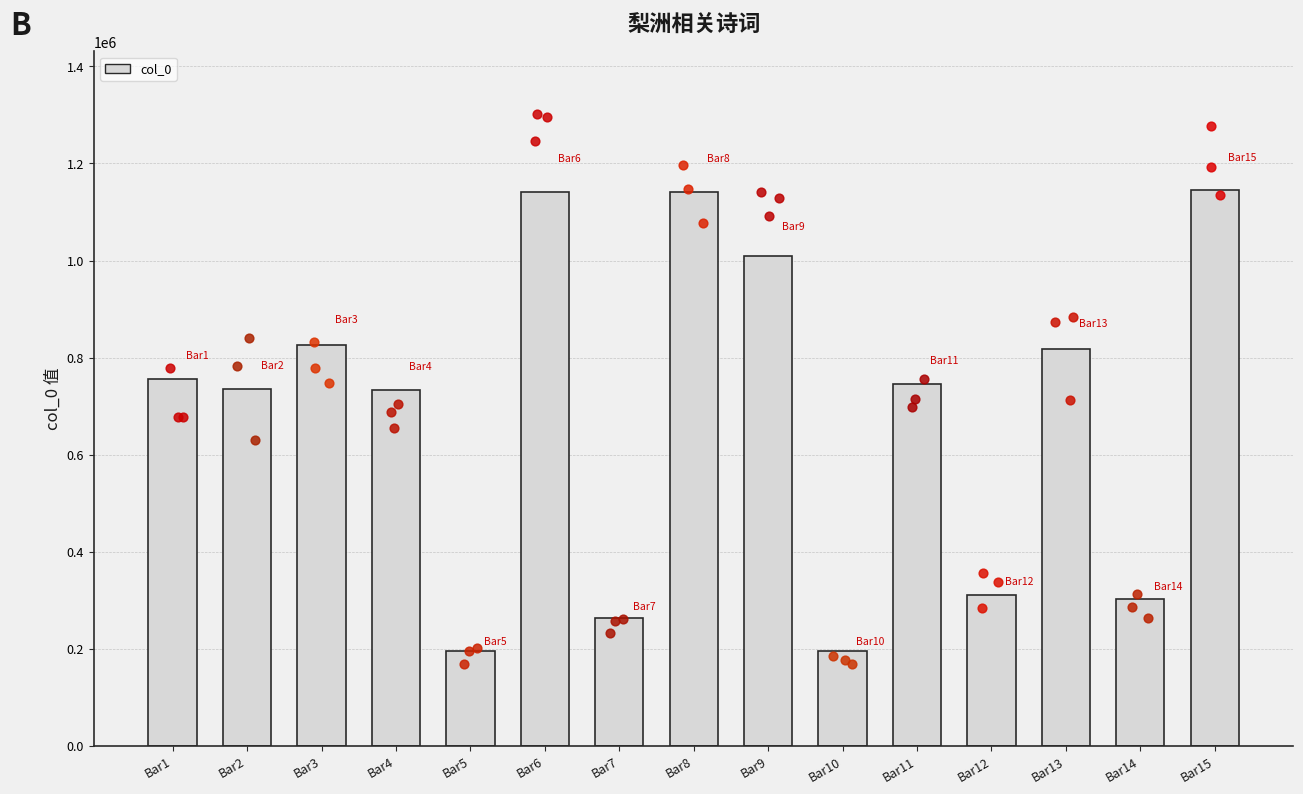

Approximately how many times larger is the value at Bar1 compared to Bar4?

1.0